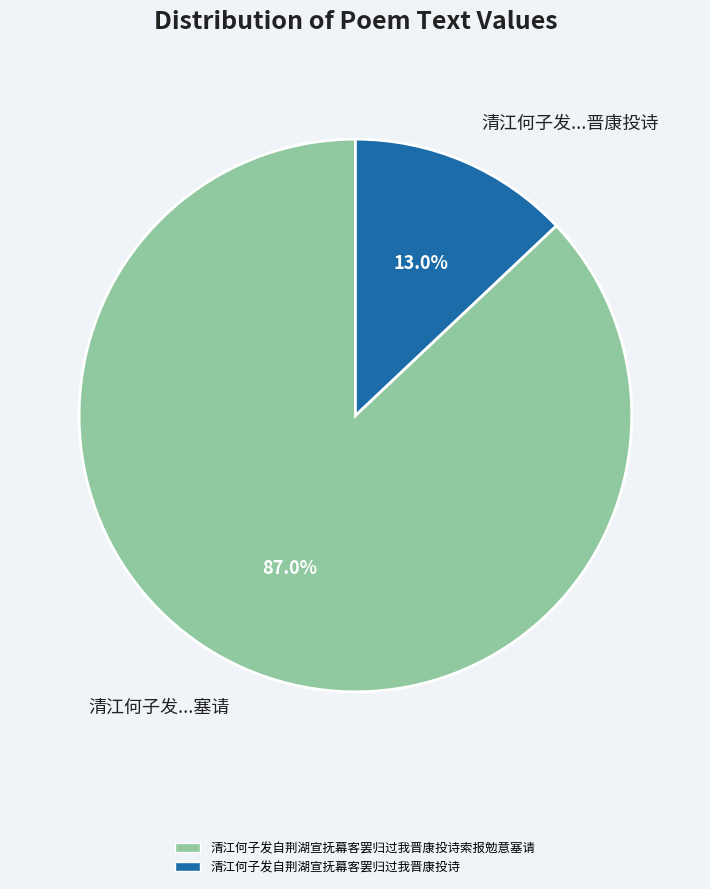

Is there a majority slice in this chart?

Yes